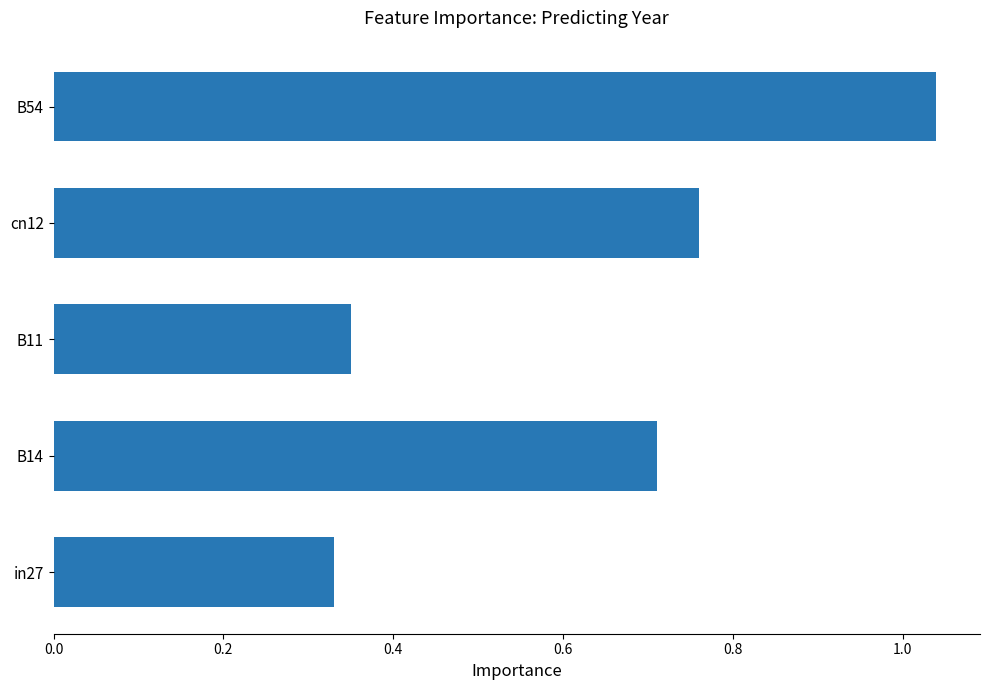

True or false: the data shows 0.7 at B14.

True